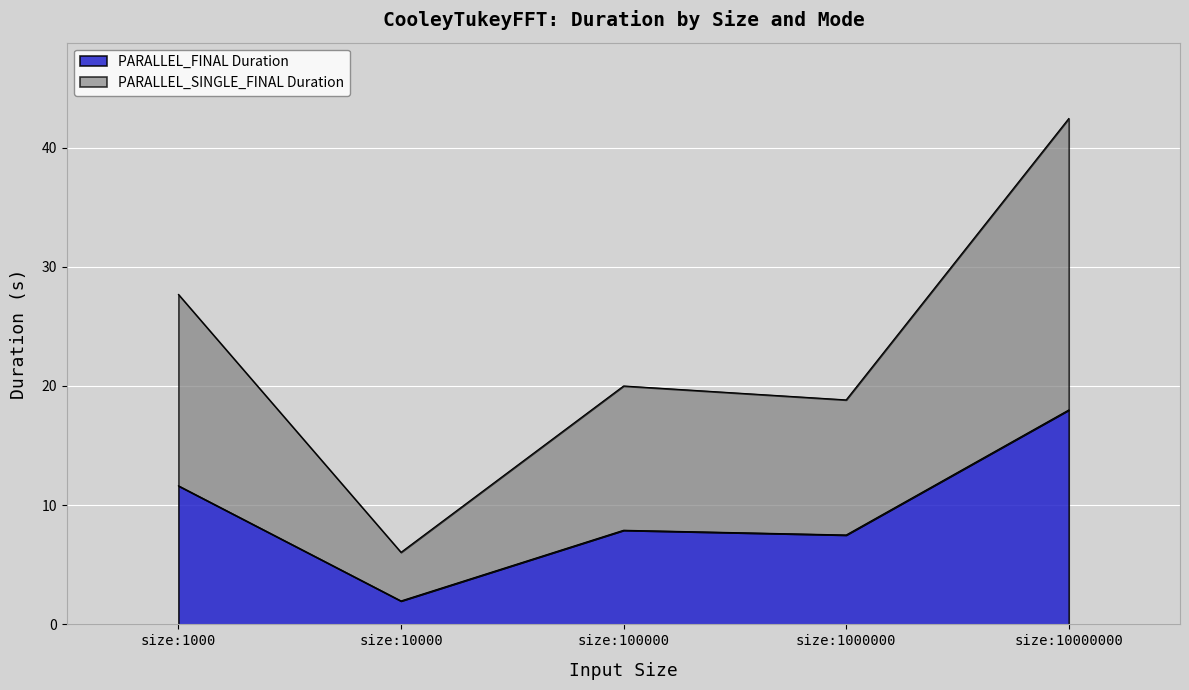

What is the difference between the maximum and minimum values in the PARALLEL_FINAL Duration series?

16.0